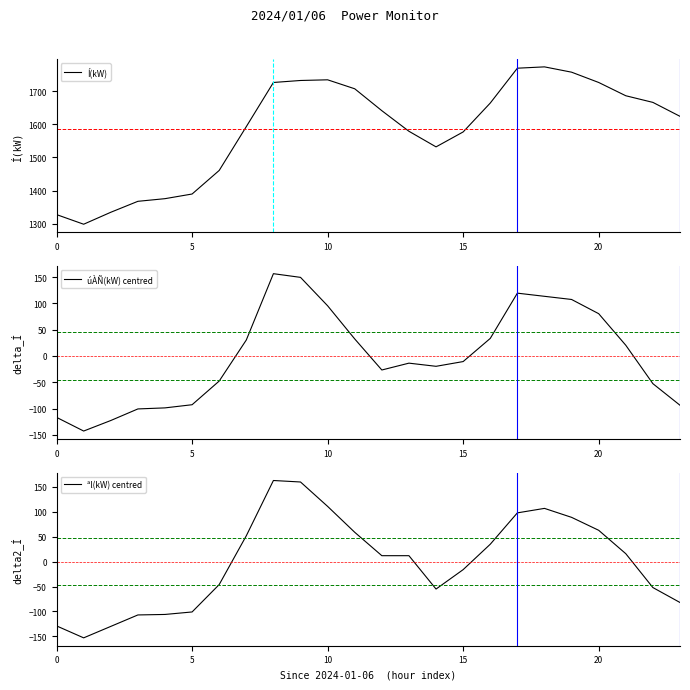

At which category is the sum across all series the highest?

8